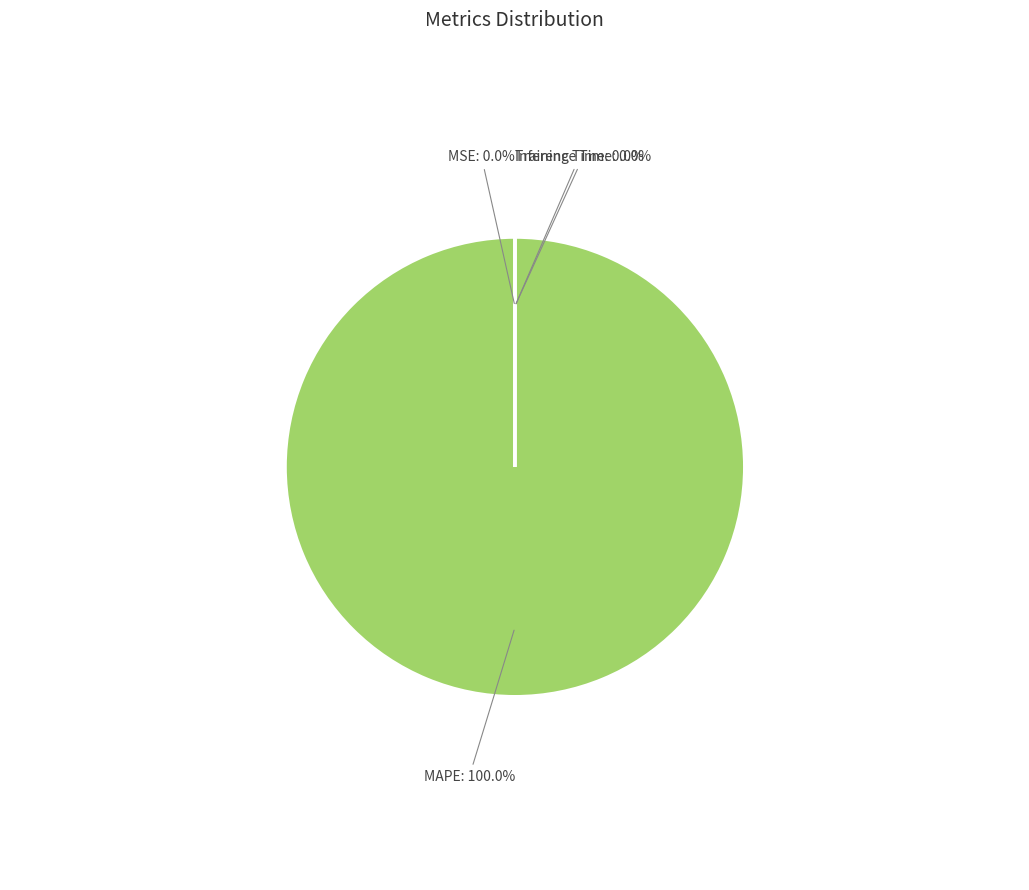

Which slice is the smallest?

MSE